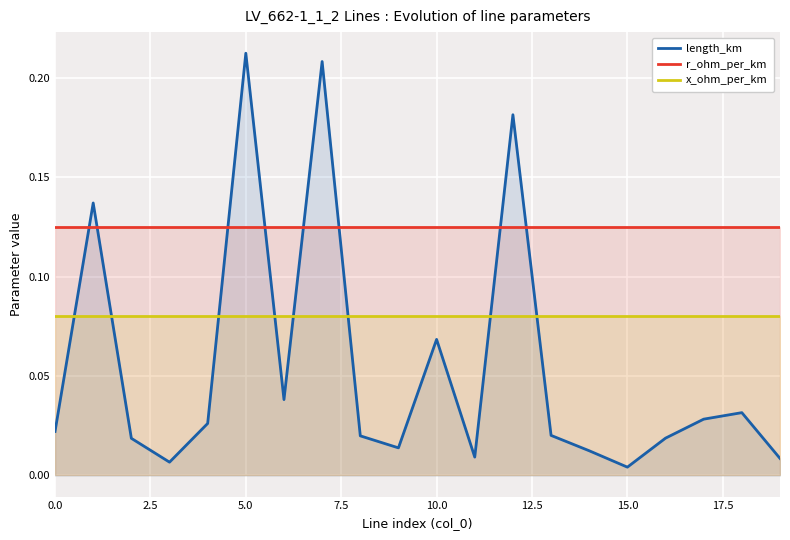

What are all the series names shown in the legend?

length_km, r_ohm_per_km, x_ohm_per_km